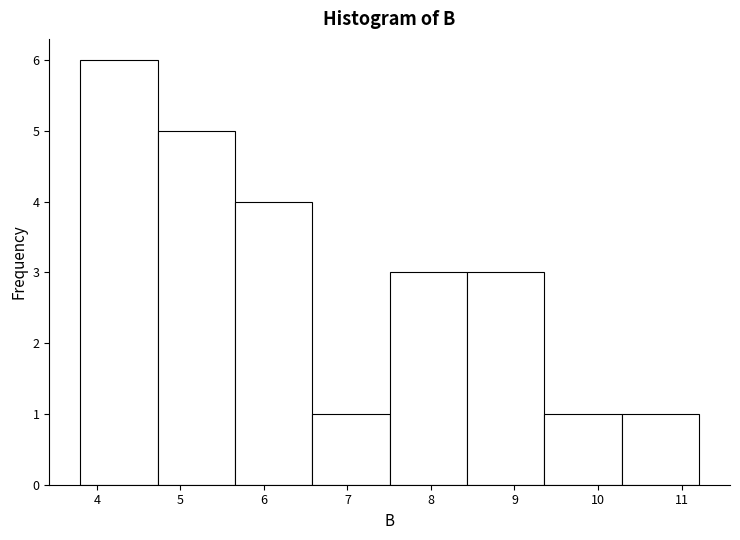

Reading left to right, transcribe this chart: for each bar, give the range it covers on the x-axis and its height. Neither the bar edges nor the heights are printed on the chart, so give them approximately, as read against the axes.

3.8 to 4.7: 6
4.7 to 5.7: 5
5.7 to 6.6: 4
6.6 to 7.5: 1
7.5 to 8.4: 3
8.4 to 9.4: 3
9.4 to 10.3: 1
10.3 to 11.2: 1